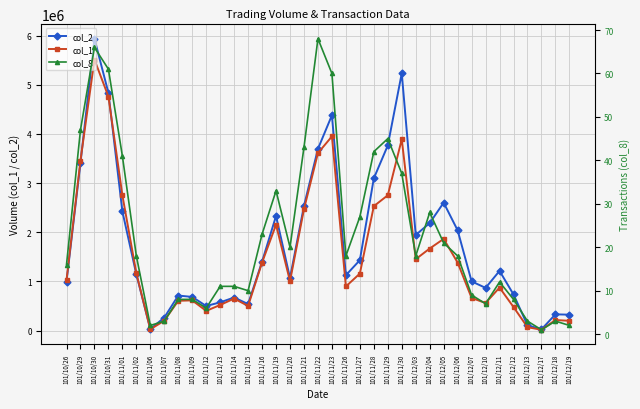

What value does the col_1 series have at 101/10/29, to the nearest 100?

3460000